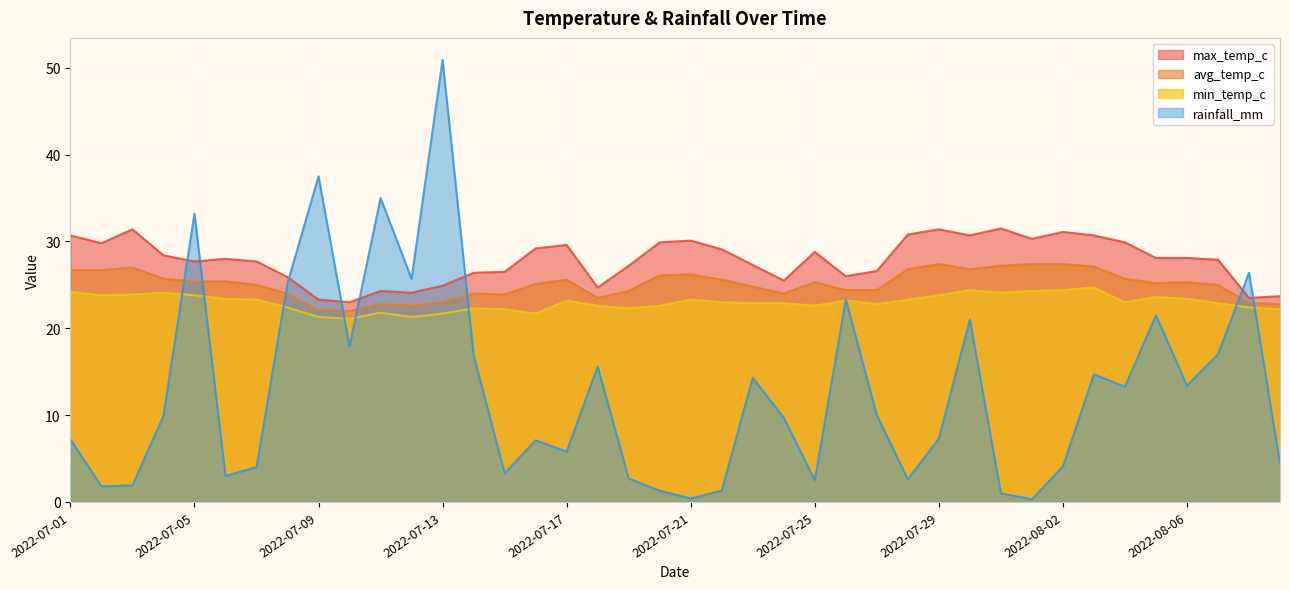

Reading left to right, what are all the values shown in this chart?

max_temp_c: 2022-07-01=30.7	2022-07-02=29.8	2022-07-03=31.4	2022-07-04=28.4	2022-07-05=27.7	2022-07-06=28.0	2022-07-07=27.7	2022-07-08=25.9	2022-07-09=23.3	2022-07-10=23.0	2022-07-11=24.3	2022-07-12=24.1	2022-07-13=24.9	2022-07-14=26.4	2022-07-15=26.5	2022-07-16=29.2	2022-07-17=29.6	2022-07-18=24.7	2022-07-19=27.2	2022-07-20=29.9	2022-07-21=30.1	2022-07-22=29.1	2022-07-23=27.3	2022-07-24=25.5	2022-07-25=28.8	2022-07-26=26.0	2022-07-27=26.6	2022-07-28=30.8	2022-07-29=31.4	2022-07-30=30.7	2022-07-31=31.5	2022-08-01=30.3	2022-08-02=31.1	2022-08-03=30.7	2022-08-04=29.9	2022-08-05=28.1	2022-08-06=28.1	2022-08-07=27.9	2022-08-08=23.5	2022-08-09=23.7
avg_temp_c: 2022-07-01=26.7	2022-07-02=26.7	2022-07-03=27.0	2022-07-04=25.7	2022-07-05=25.4	2022-07-06=25.4	2022-07-07=25.0	2022-07-08=24.0	2022-07-09=22.1	2022-07-10=22.0	2022-07-11=22.8	2022-07-12=22.6	2022-07-13=23.0	2022-07-14=24.0	2022-07-15=23.9	2022-07-16=25.1	2022-07-17=25.6	2022-07-18=23.5	2022-07-19=24.3	2022-07-20=26.1	2022-07-21=26.2	2022-07-22=25.6	2022-07-23=24.8	2022-07-24=24.0	2022-07-25=25.3	2022-07-26=24.4	2022-07-27=24.4	2022-07-28=26.8	2022-07-29=27.4	2022-07-30=26.8	2022-07-31=27.2	2022-08-01=27.4	2022-08-02=27.4	2022-08-03=27.1	2022-08-04=25.7	2022-08-05=25.2	2022-08-06=25.3	2022-08-07=25.0	2022-08-08=22.9	2022-08-09=22.8
min_temp_c: 2022-07-01=24.2	2022-07-02=23.8	2022-07-03=23.9	2022-07-04=24.1	2022-07-05=23.8	2022-07-06=23.4	2022-07-07=23.3	2022-07-08=22.4	2022-07-09=21.3	2022-07-10=21.1	2022-07-11=21.8	2022-07-12=21.3	2022-07-13=21.7	2022-07-14=22.3	2022-07-15=22.2	2022-07-16=21.7	2022-07-17=23.2	2022-07-18=22.6	2022-07-19=22.3	2022-07-20=22.6	2022-07-21=23.3	2022-07-22=23.0	2022-07-23=22.9	2022-07-24=22.9	2022-07-25=22.6	2022-07-26=23.2	2022-07-27=22.8	2022-07-28=23.3	2022-07-29=23.8	2022-07-30=24.4	2022-07-31=24.1	2022-08-01=24.3	2022-08-02=24.4	2022-08-03=24.7	2022-08-04=23.0	2022-08-05=23.6	2022-08-06=23.4	2022-08-07=22.9	2022-08-08=22.4	2022-08-09=22.2
rainfall_mm: 2022-07-01=7.2	2022-07-02=1.8	2022-07-03=1.9	2022-07-04=9.9	2022-07-05=33.2	2022-07-06=3.0	2022-07-07=4.0	2022-07-08=25.2	2022-07-09=37.5	2022-07-10=17.9	2022-07-11=35.0	2022-07-12=25.7	2022-07-13=50.9	2022-07-14=16.9	2022-07-15=3.3	2022-07-16=7.1	2022-07-17=5.8	2022-07-18=15.6	2022-07-19=2.7	2022-07-20=1.3	2022-07-21=0.4	2022-07-22=1.3	2022-07-23=14.3	2022-07-24=9.7	2022-07-25=2.5	2022-07-26=23.3	2022-07-27=10.0	2022-07-28=2.6	2022-07-29=7.3	2022-07-30=21.0	2022-07-31=1.0	2022-08-01=0.3	2022-08-02=4.1	2022-08-03=14.7	2022-08-04=13.3	2022-08-05=21.5	2022-08-06=13.4	2022-08-07=17.0	2022-08-08=26.4	2022-08-09=4.4